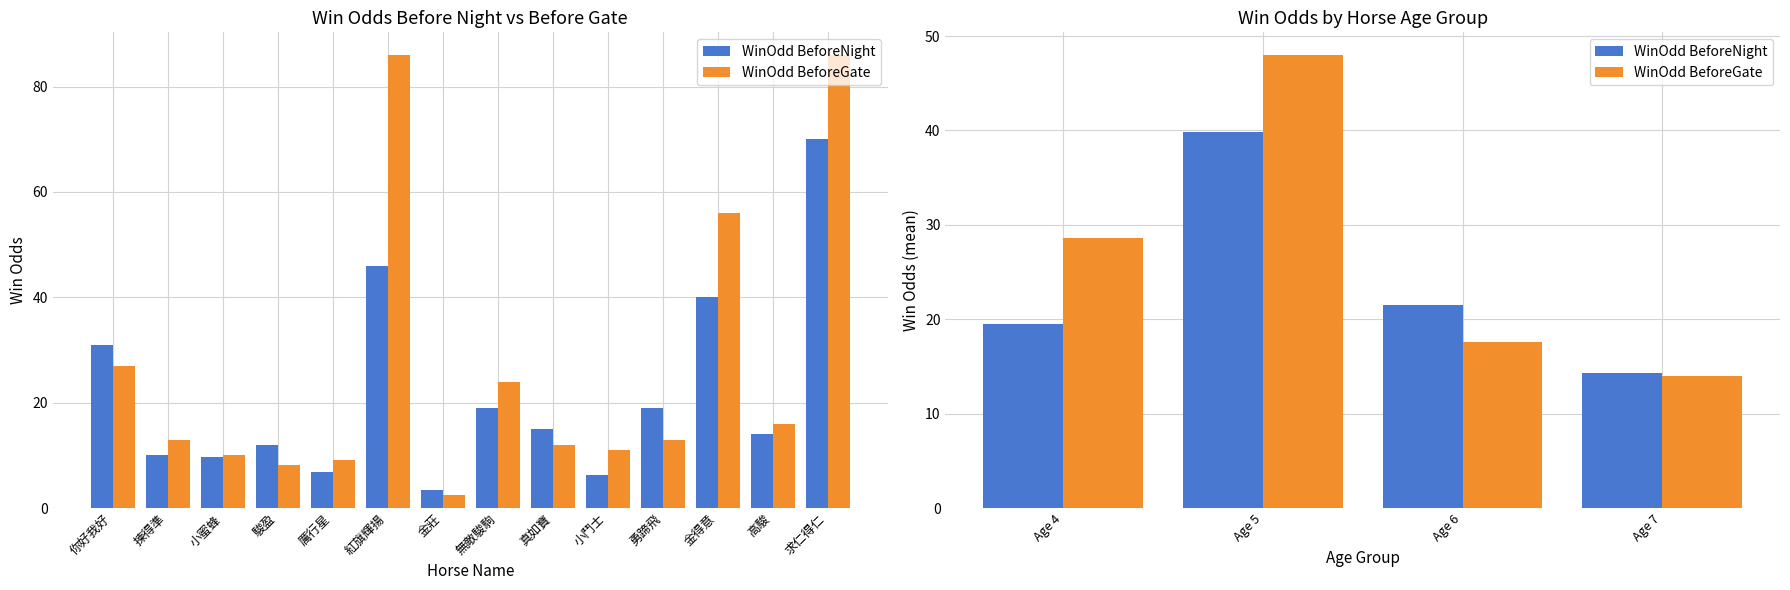

At how many categories does at least one series exceed 41?

1